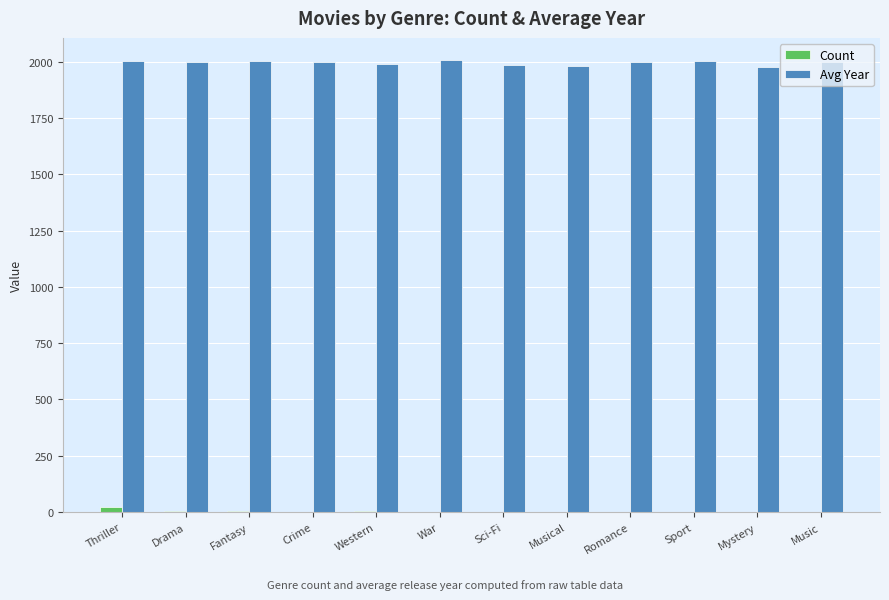

Which series has the largest total across all categories?

Avg Year